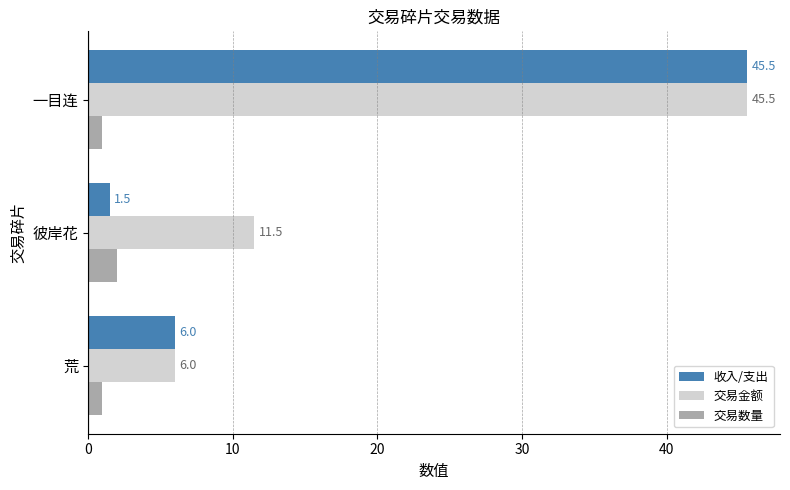

The value of 交易金额 at 一目连 is 45.5. True or false?

True